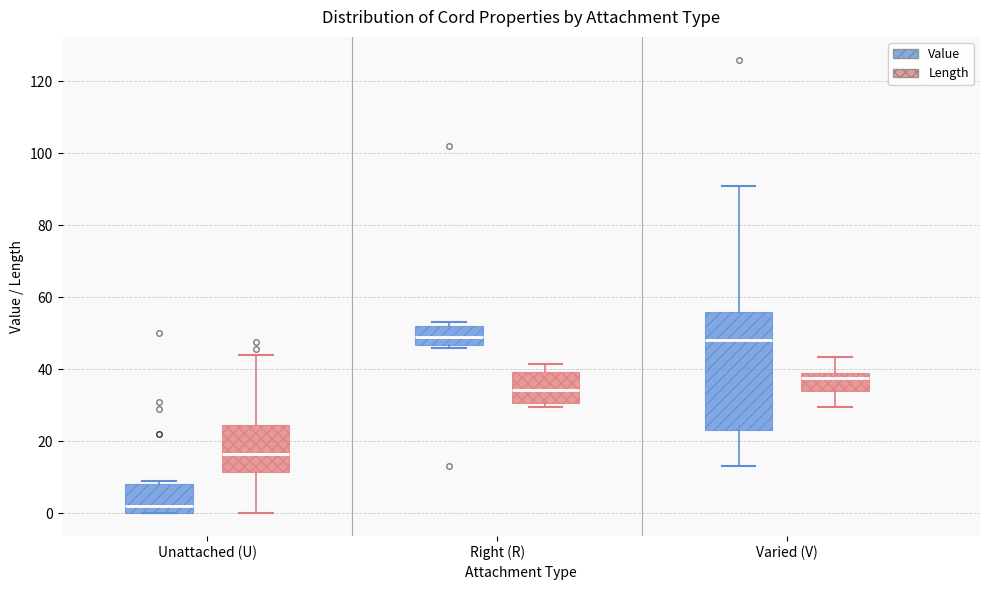

Reading left to right, transcribe this box plot: for each box, give where its median line is, the range the box spans, and where its two whiskers end, as read against the y-axis. The values are not printed on the chart, so give them approximately, as read against the axis.

Unattached (U) (Value): median 2, box 0 to 8, whiskers 0 to 10
Unattached (U) (Length): median 16, box 12 to 24, whiskers 0 to 44
Right (R) (Value): median 50, box 46 to 52, whiskers 46 (just below the box's lower edge) to 54
Right (R) (Length): median 34, box 30 to 40, whiskers 30 (just below the box's lower edge) to 42
Varied (V) (Value): median 48, box 24 to 56, whiskers 14 to 92
Varied (V) (Length): median 38, box 34 to 40, whiskers 30 to 44